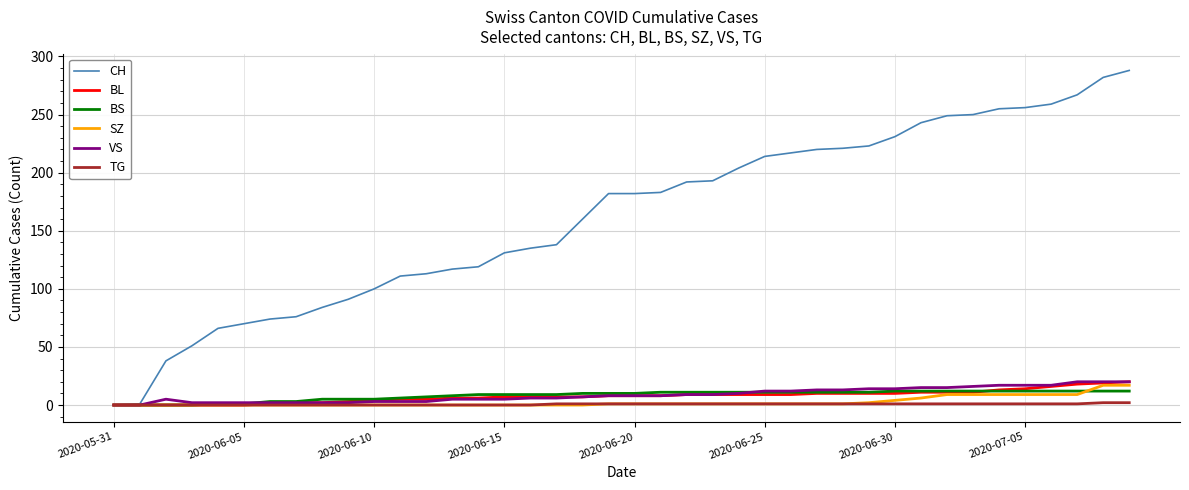

Which series has the largest range (max minus min)?

CH